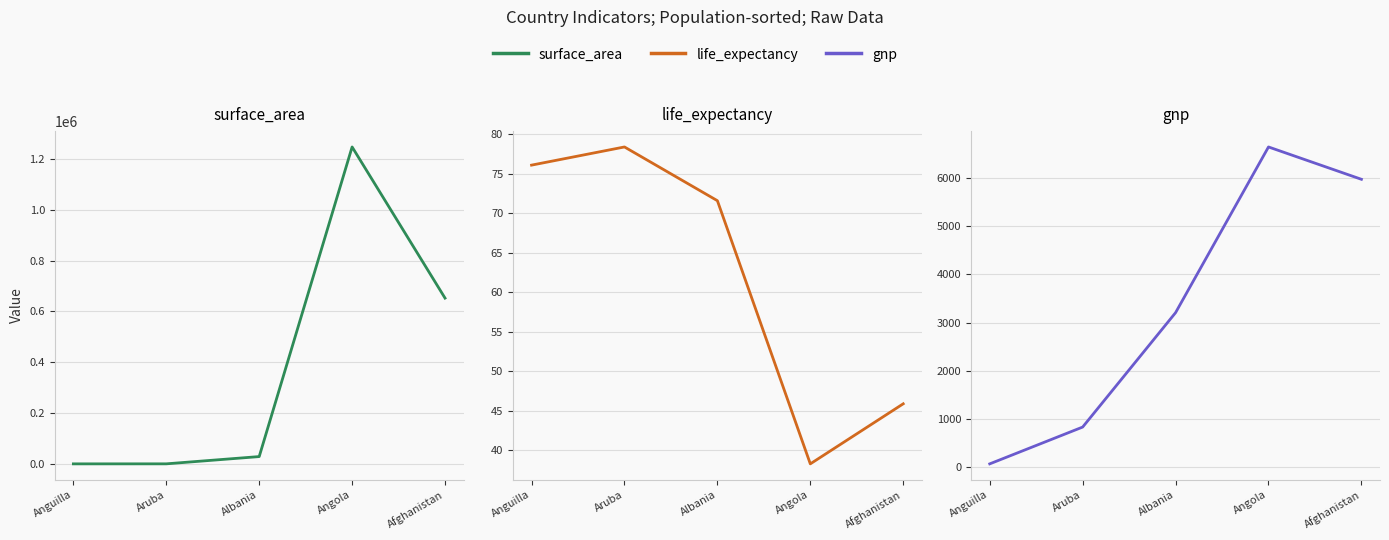

At which category is the sum across all series the highest?

Angola